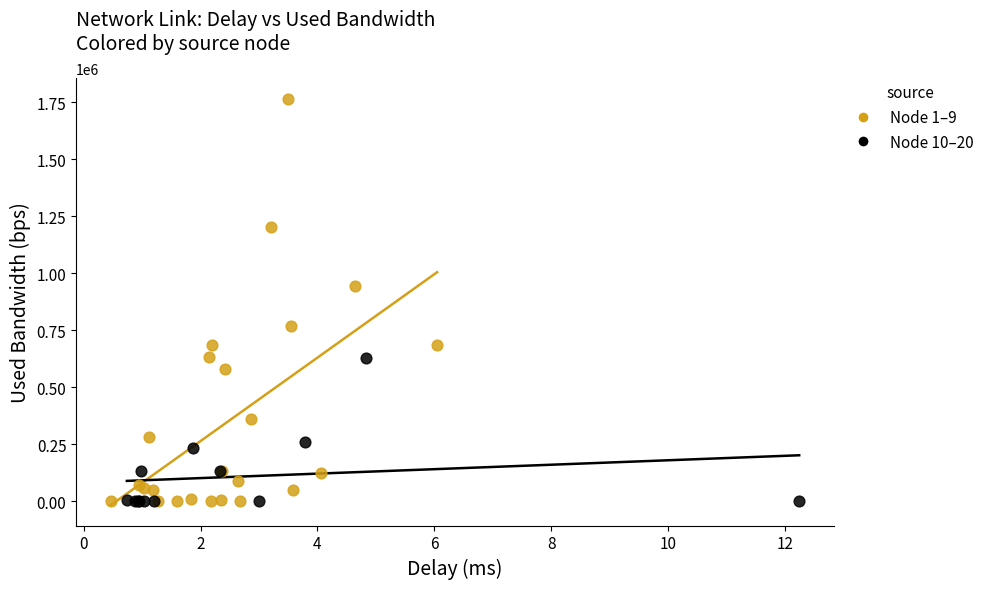

Which series reaches the maximum Y coordinate?

Node 1–9